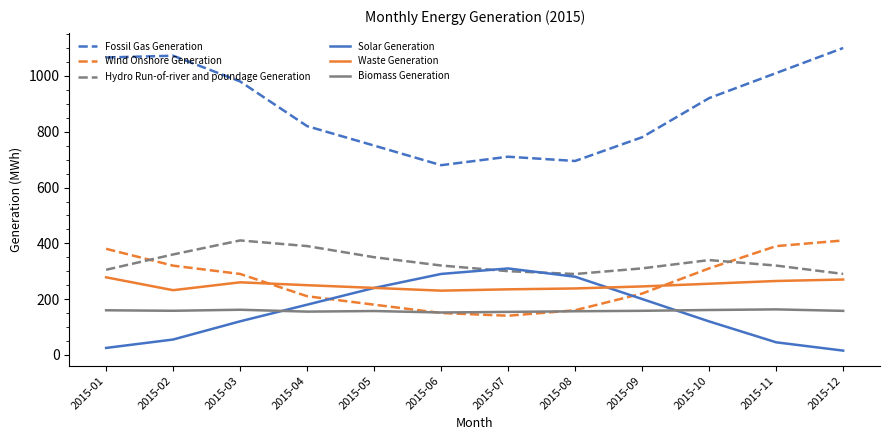

At 2015-03, list the series in order from largest to smallest.

Fossil Gas Generation, Hydro Run-of-river and poundage Generation, Wind Onshore Generation, Waste Generation, Biomass Generation, Solar Generation